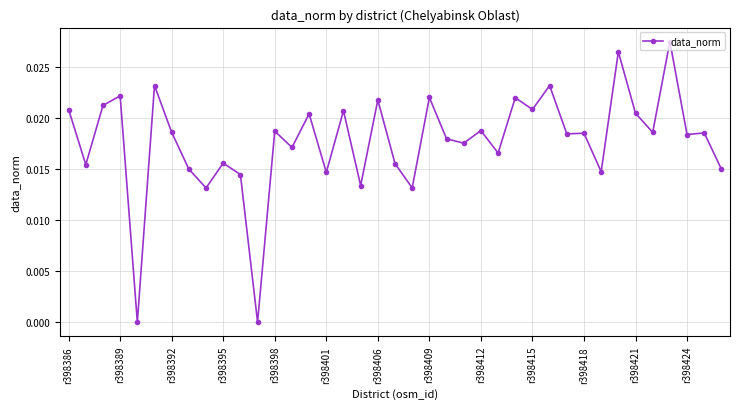

True or false: the data has more than 2 interior local peaks.

True